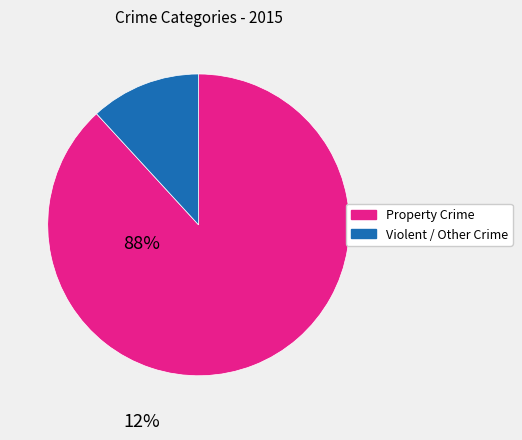

Is there any slice that represents more than half of the pie?

Yes